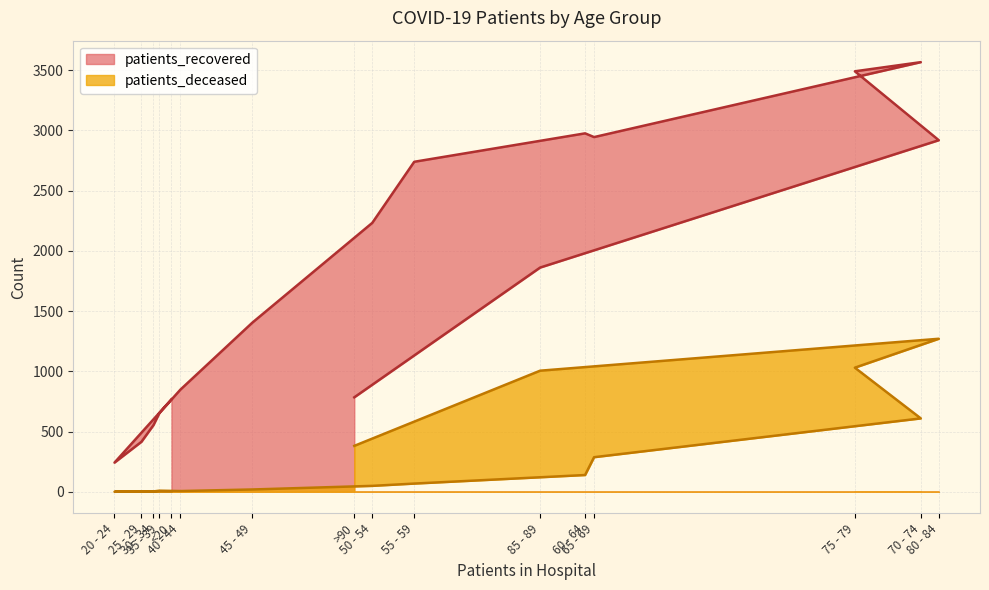

Where is patients_recovered nearest to the value 1904?

85 - 89